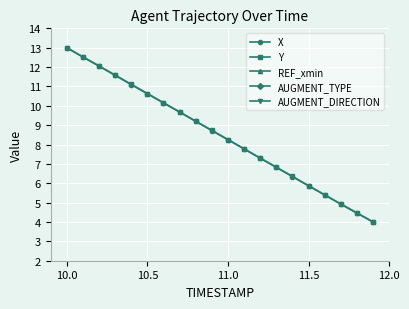

True or false: X has more than 1 interior local peaks.

False